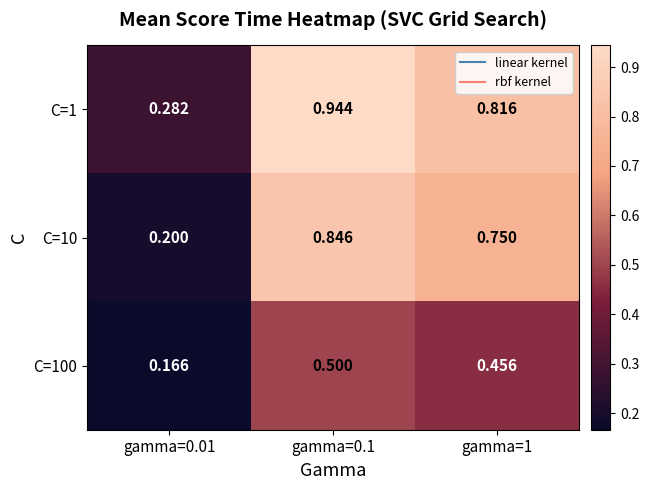

Is the value of C=10 at gamma=1 greater than the value of C=1 at gamma=1?

No